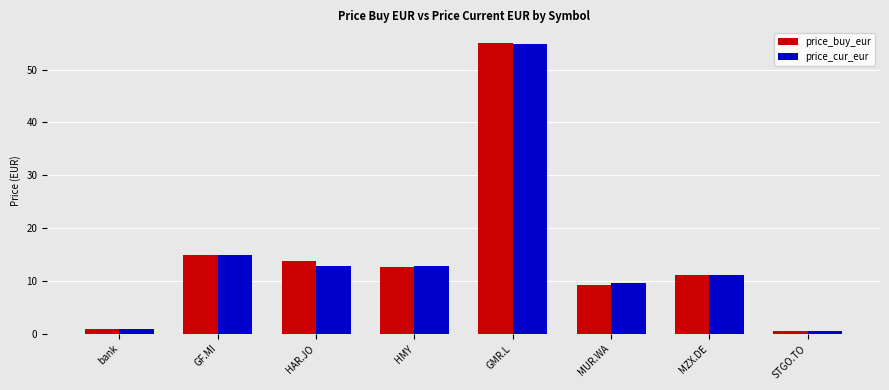

Which series has the largest range (max minus min)?

price_buy_eur